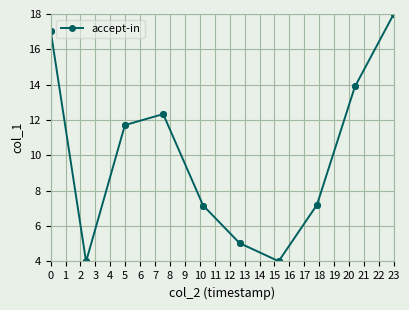

What is the minimum value shown in the chart?

4.0